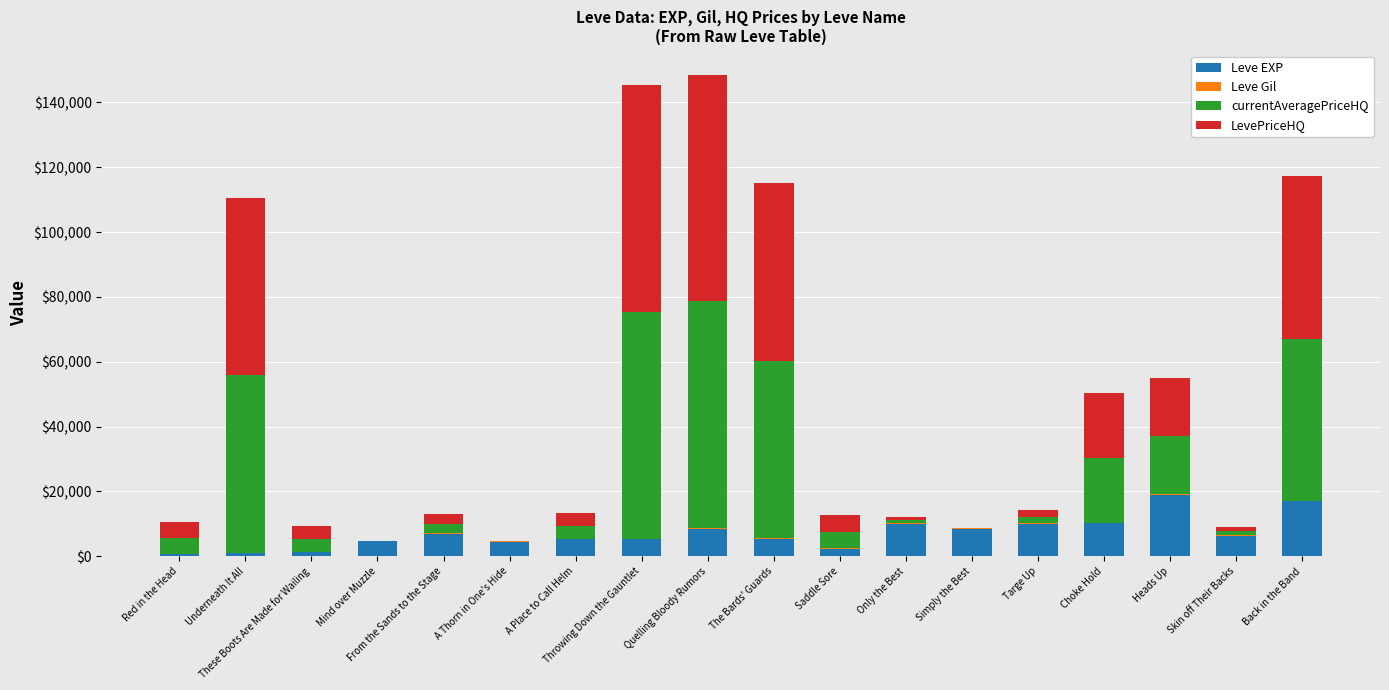

What is the sum of all Leve EXP values?

125480